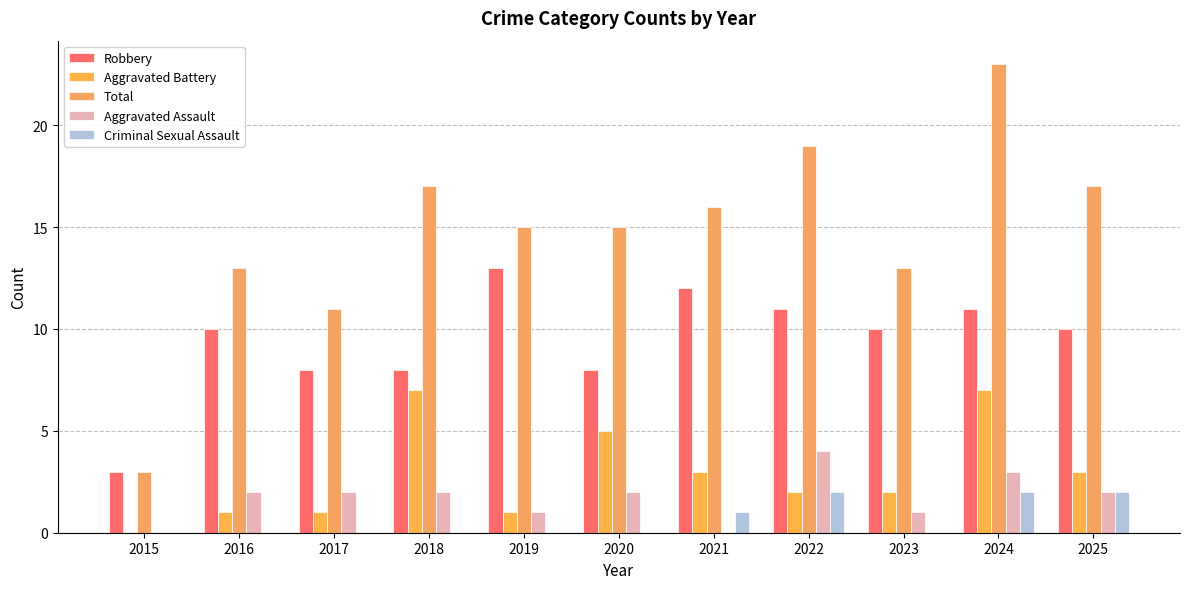

Where does the Total series first go above 15?

2018